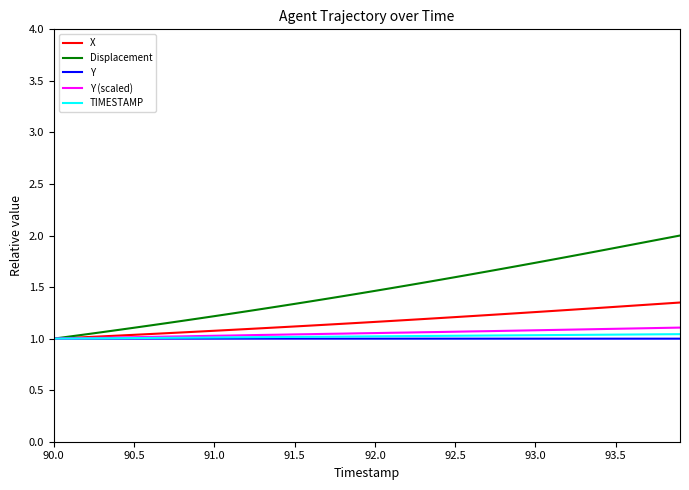

How many distinct data groups are displayed?

5